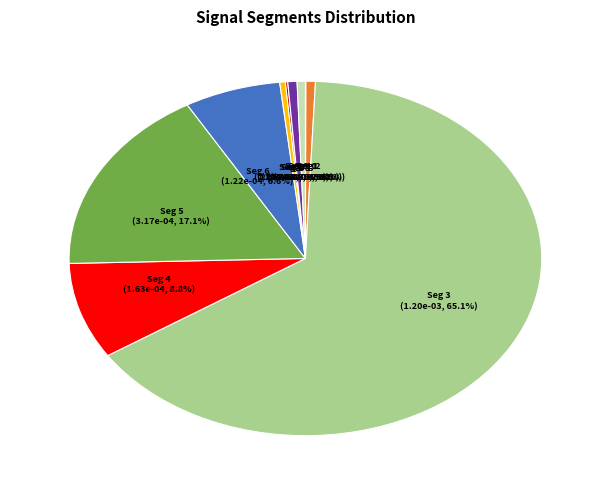

How many slices are in this pie chart?

10